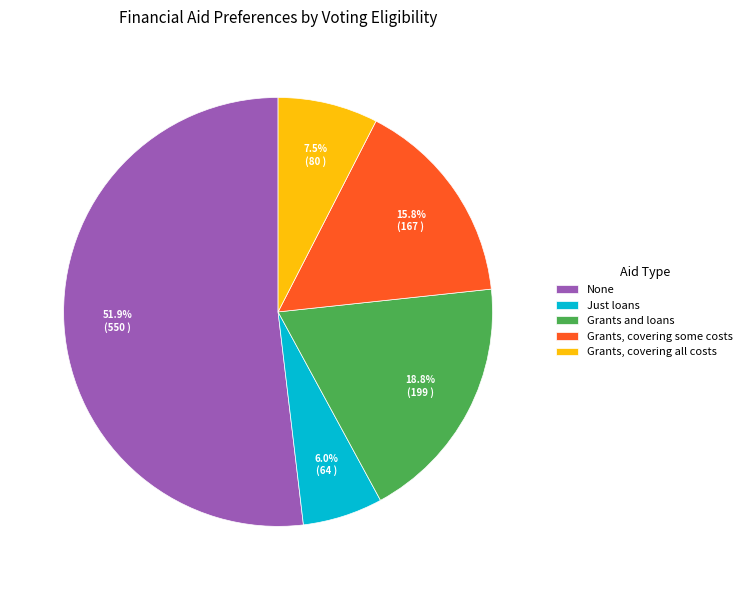

How many segments does this pie chart have?

5